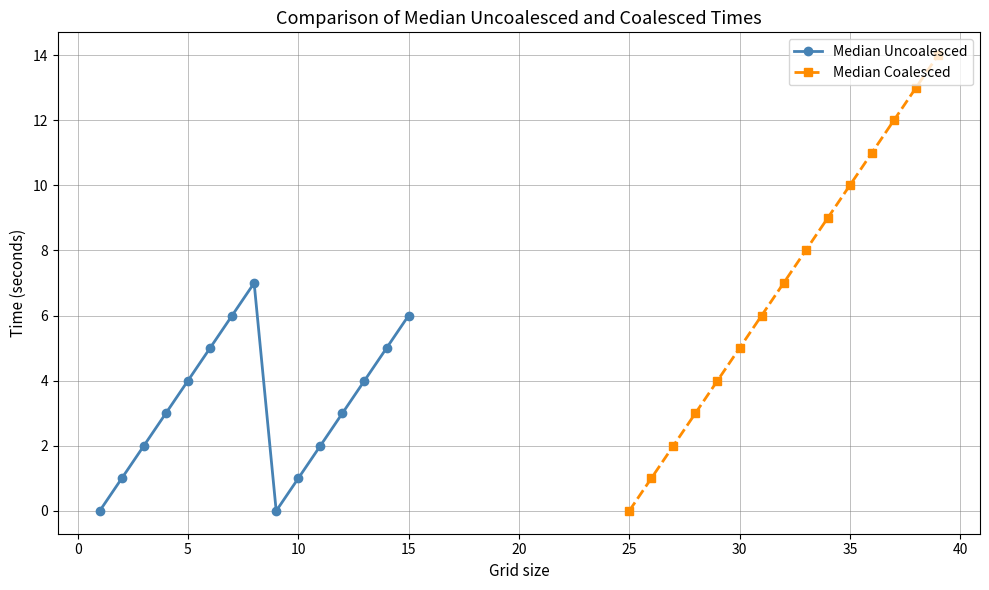

What is the greatest value displayed?

14